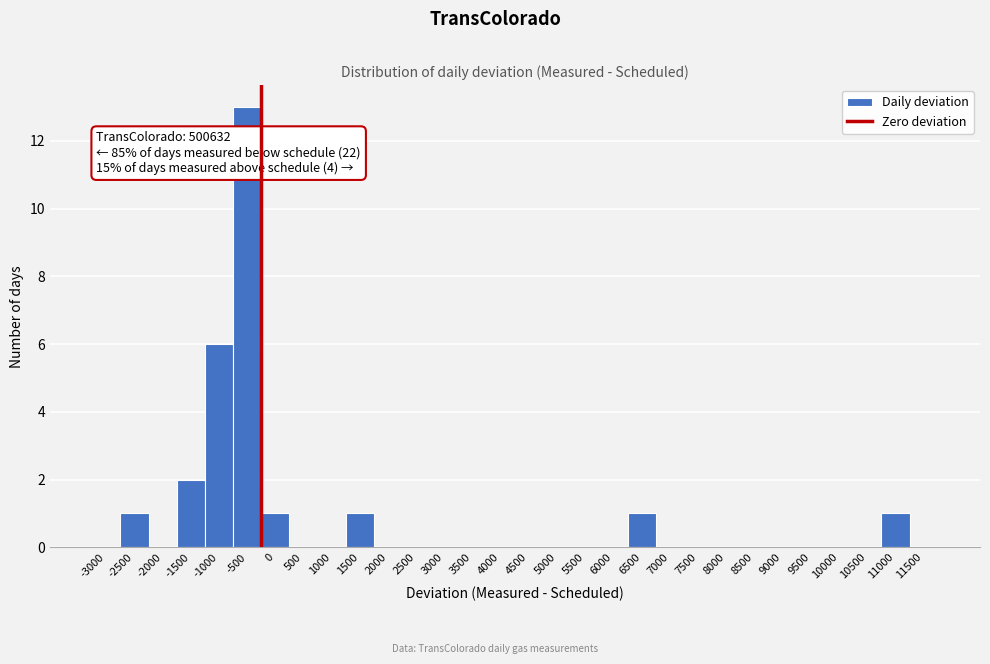

Reading left to right, list all the values displayed in this chart.

-3000=0	-2500=1	-2000=0	-1500=2	-1000=6	-500=13	0=1	500=0	1000=0	1500=1	2000=0	2500=0	3000=0	3500=0	4000=0	4500=0	5000=0	5500=0	6000=0	6500=1	7000=0	7500=0	8000=0	8500=0	9000=0	9500=0	10000=0	10500=0	11000=1	11500=0